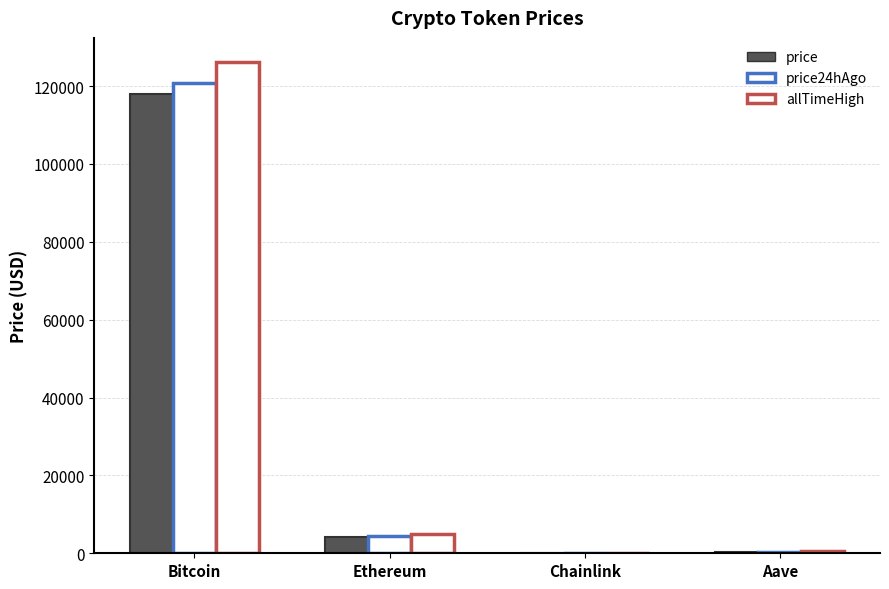

True or false: price has a value of 4097.4 at Ethereum.

True